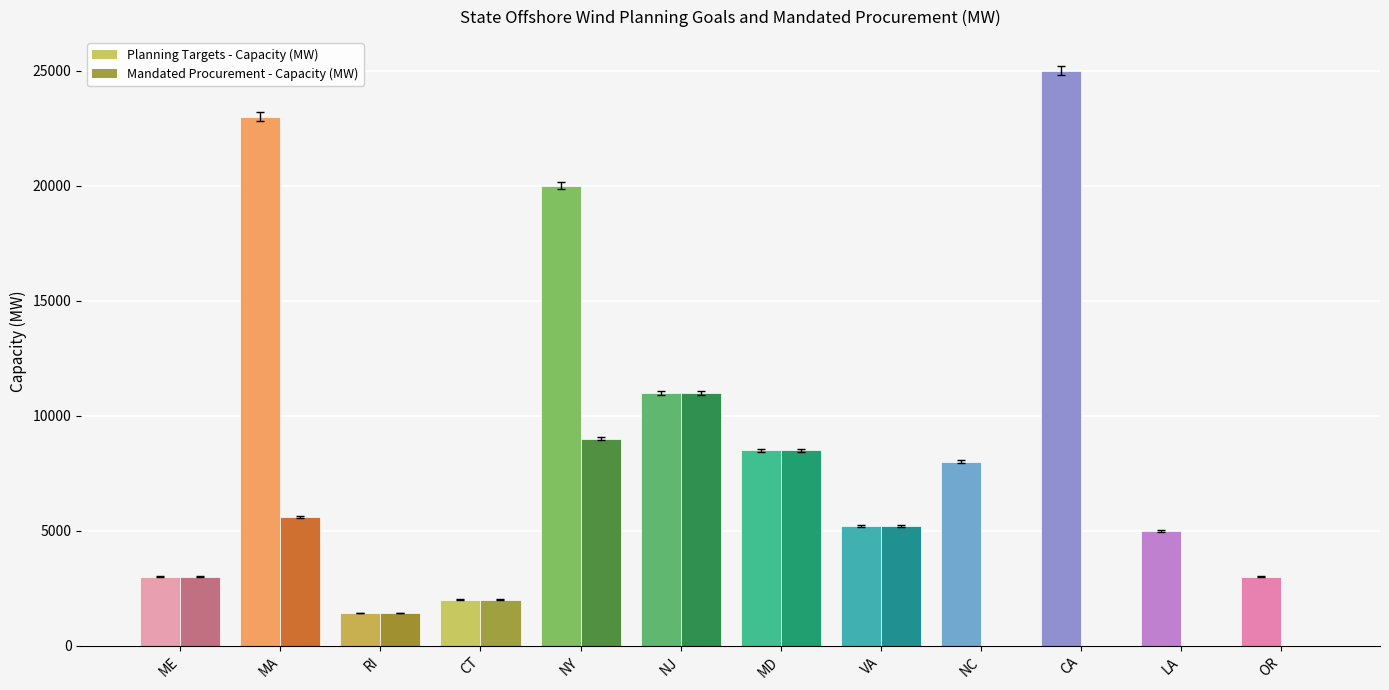

At which category is the sum across all series the highest?

NY